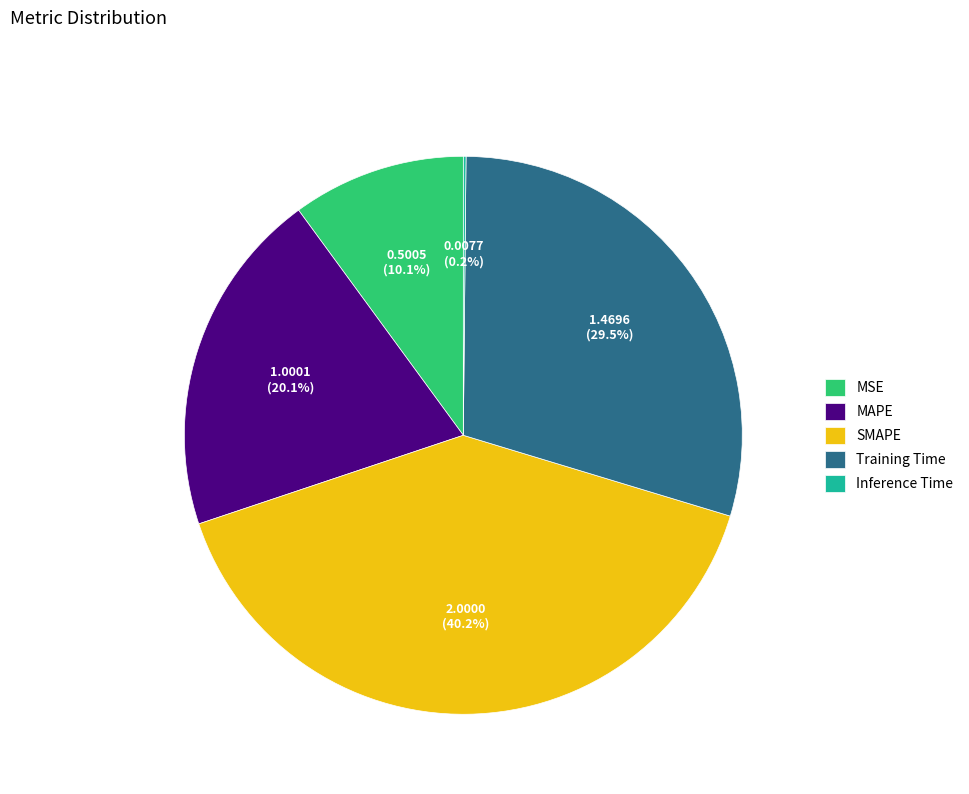

Which category has the biggest portion of the pie?

SMAPE